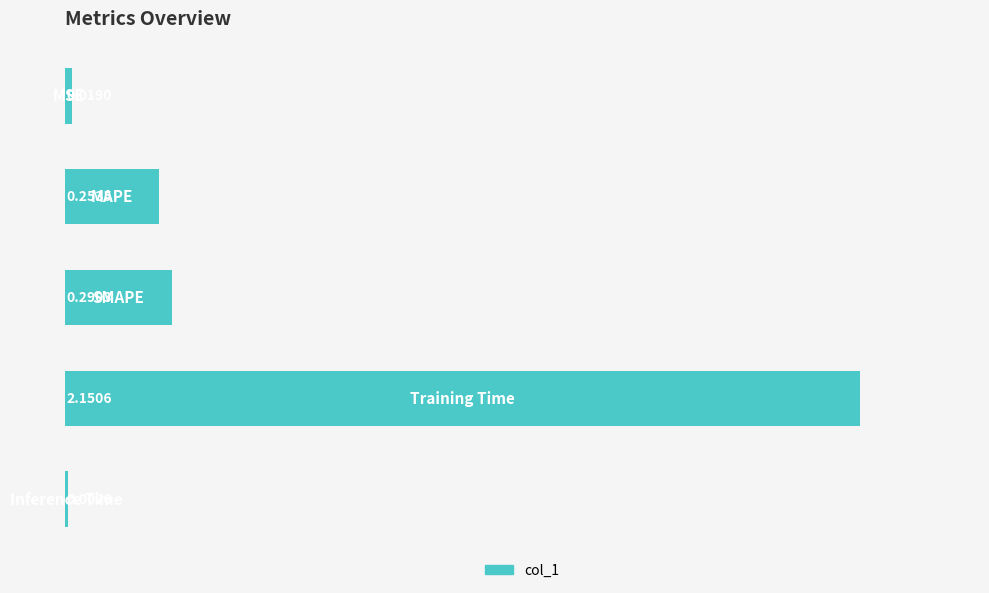

What is the average value?

0.5